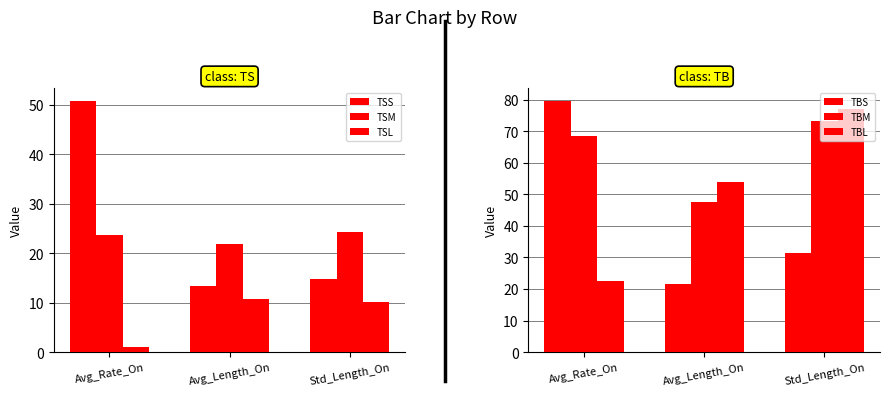

Reading left to right, transcribe all the data shown in this chart.

TSS: Avg_Rate_On=50.8	Avg_Length_On=13.4	Std_Length_On=14.9
TSM: Avg_Rate_On=23.7	Avg_Length_On=21.9	Std_Length_On=24.3
TSL: Avg_Rate_On=1.1	Avg_Length_On=10.7	Std_Length_On=10.0
TBS: Avg_Rate_On=79.6	Avg_Length_On=21.6	Std_Length_On=31.4
TBM: Avg_Rate_On=68.5	Avg_Length_On=47.6	Std_Length_On=73.4
TBL: Avg_Rate_On=22.6	Avg_Length_On=53.8	Std_Length_On=77.0